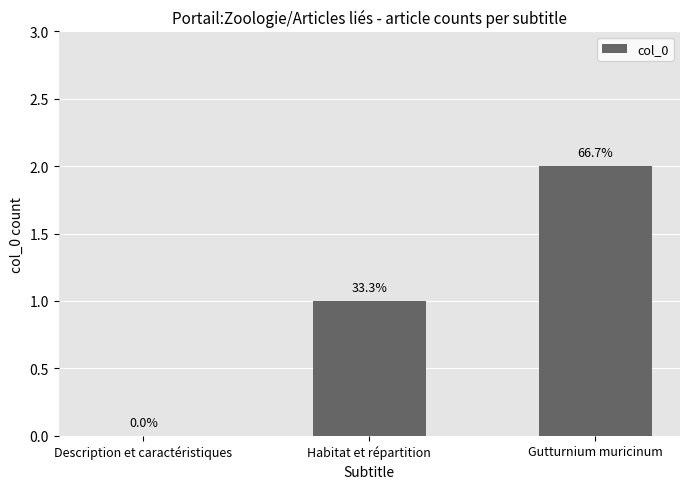

Are the bars horizontal?

No